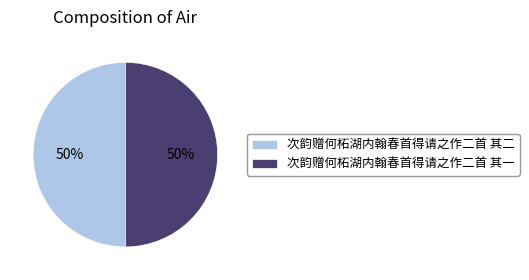

To the nearest percent, what percentage of the pie is 次韵赠何柘湖内翰春首得请之作二首 其二?

50%